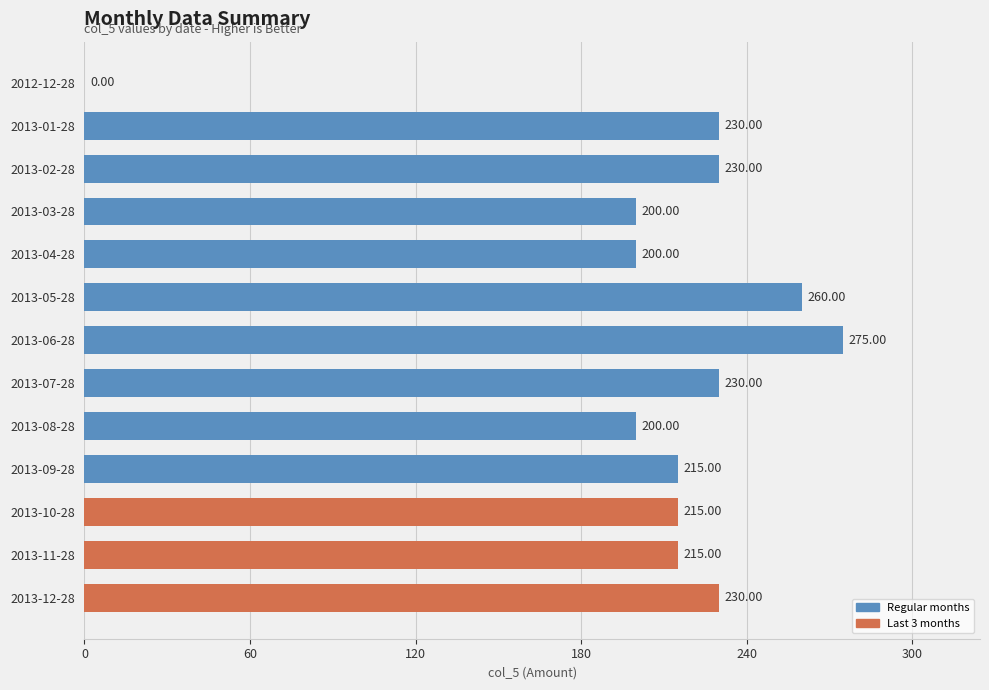

What is the ratio of the value at 2013-04-28 to the value at 2013-02-28?

0.9